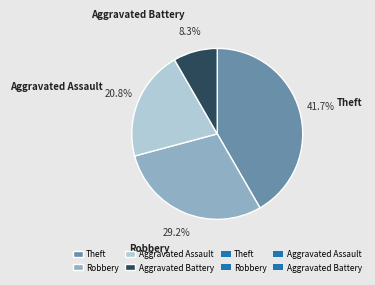

How many slices are in this pie chart?

4